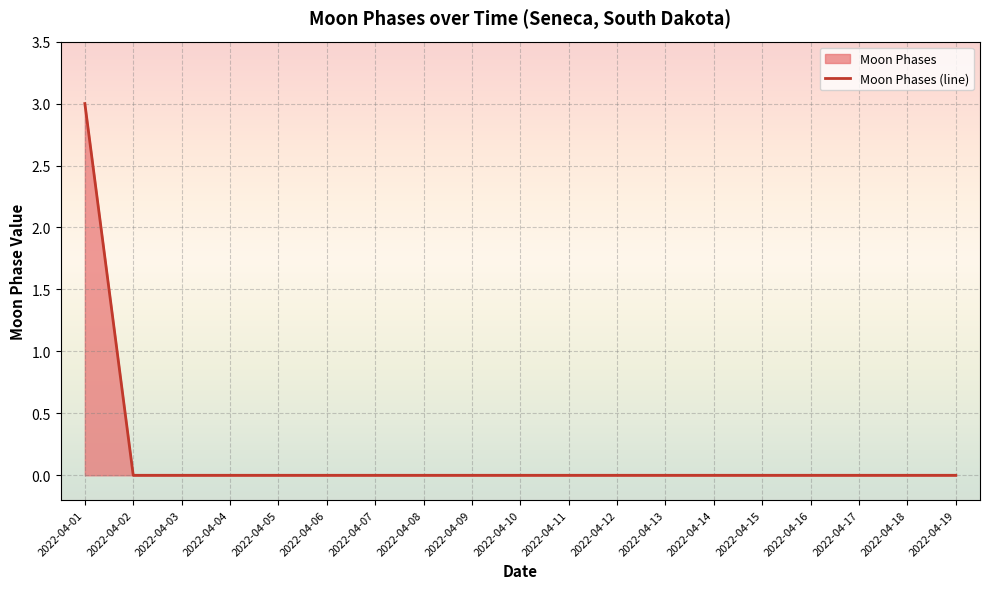

Where is the data nearest to the value 1?

2022-04-02